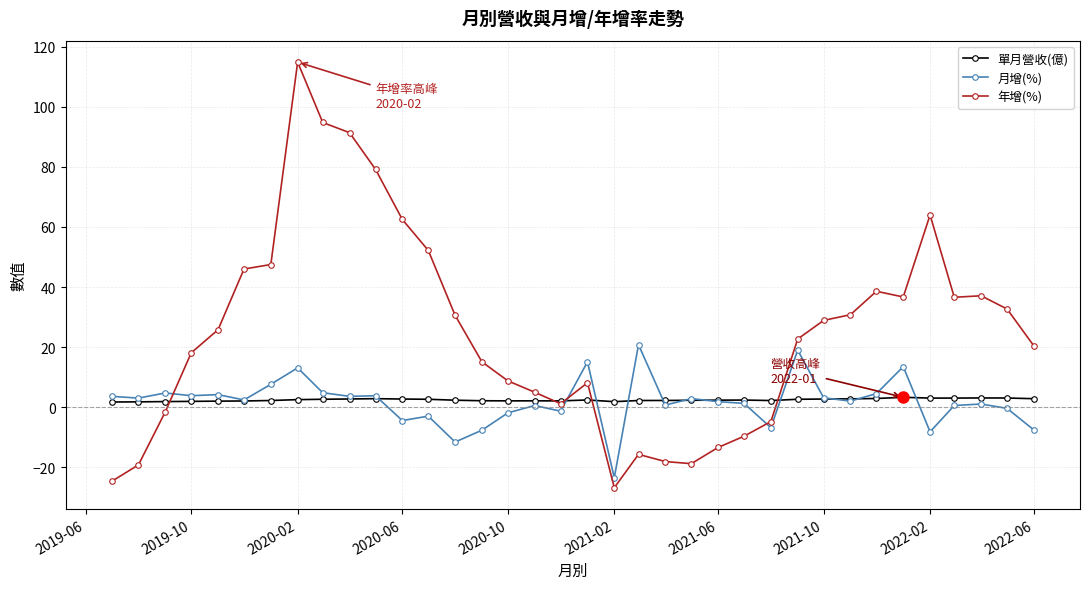

What are all the series names shown in the legend?

單月營收(億), 月增(%), 年增(%)